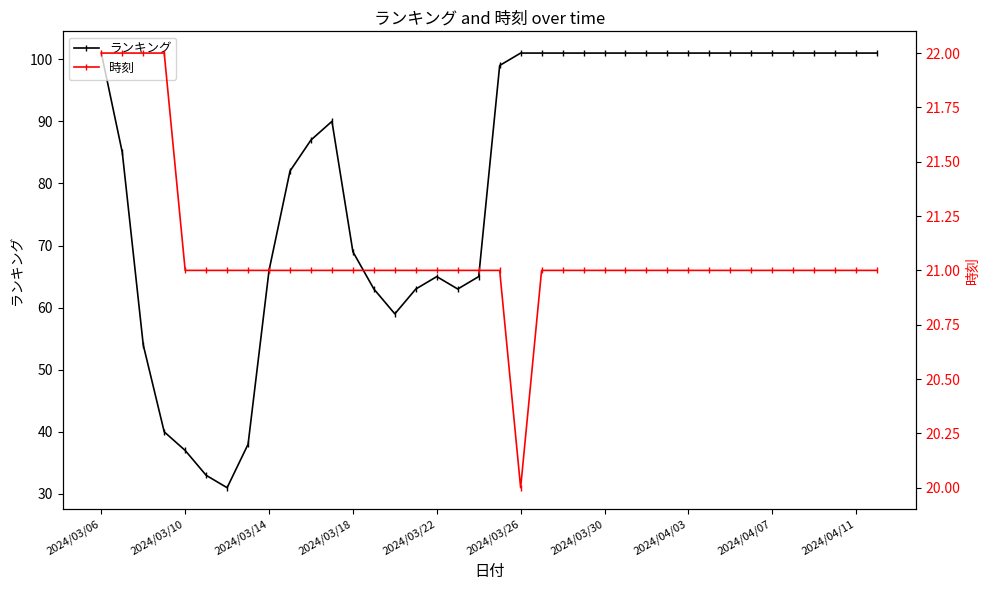

True or false: ランキング has a value of 69 at 2024/03/06.

False